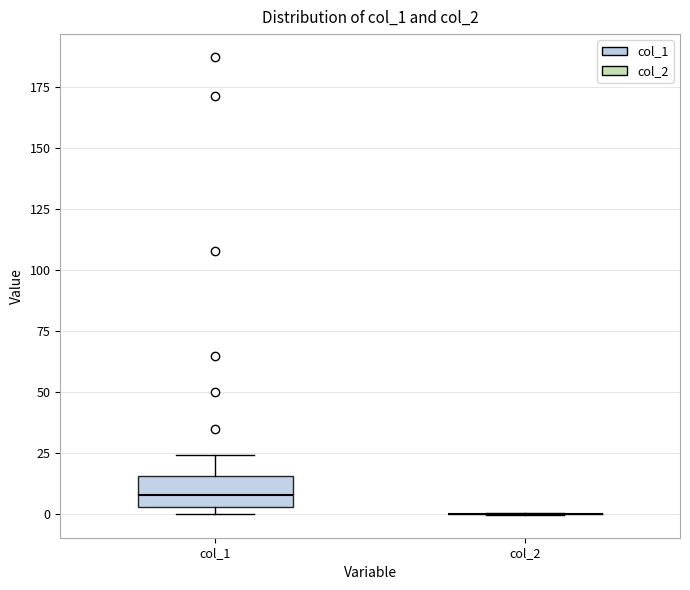

Comparing the boxes themselves (not the whiskers), which one is the tallest?

col_1